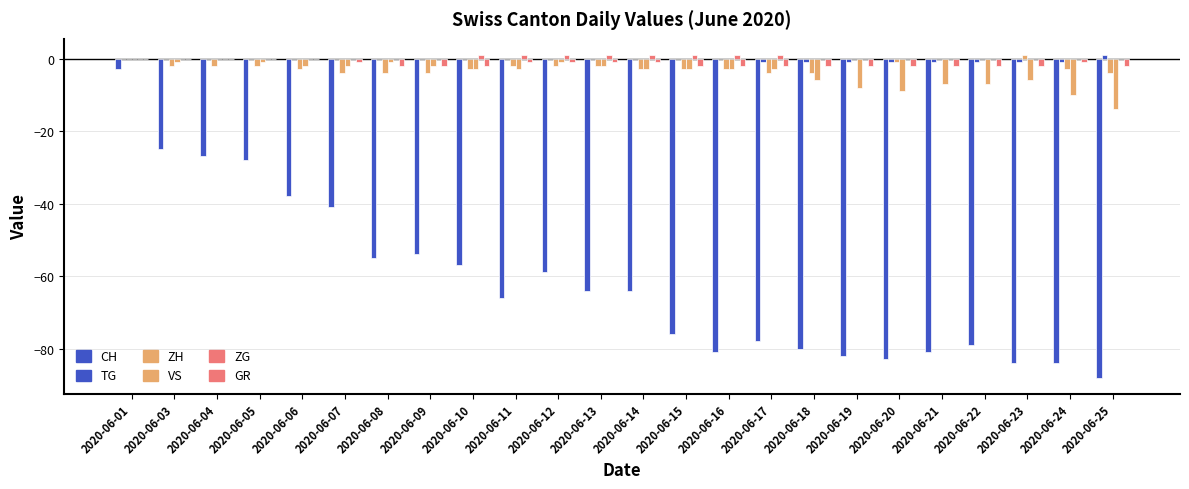

Are the bars horizontal?

No